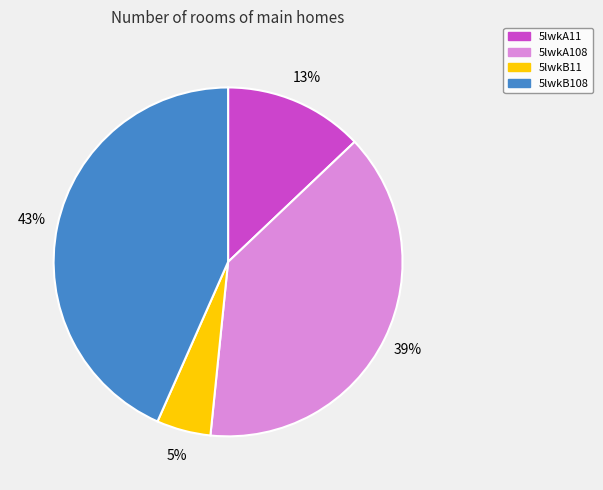

Count the number of slices in the pie.

4